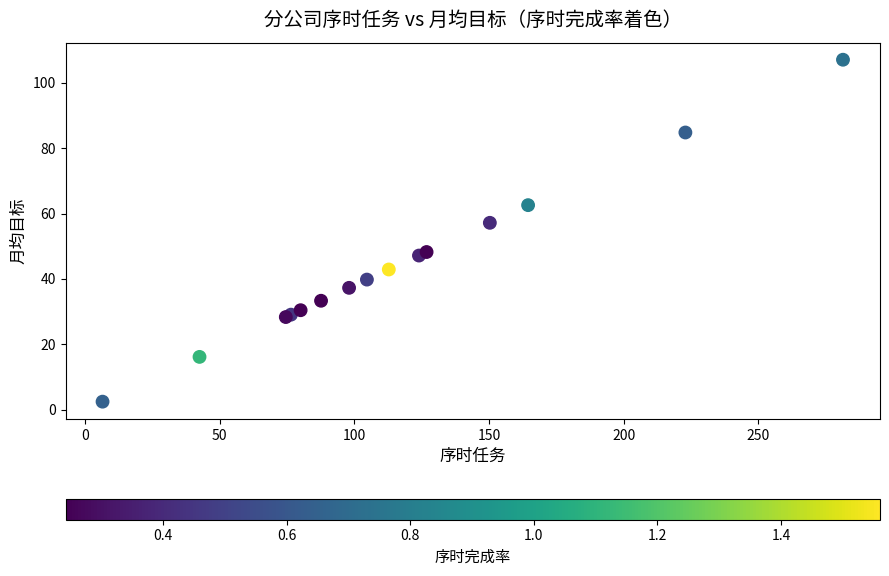

What Y value in the scatter plot is closest to 54?

57.2